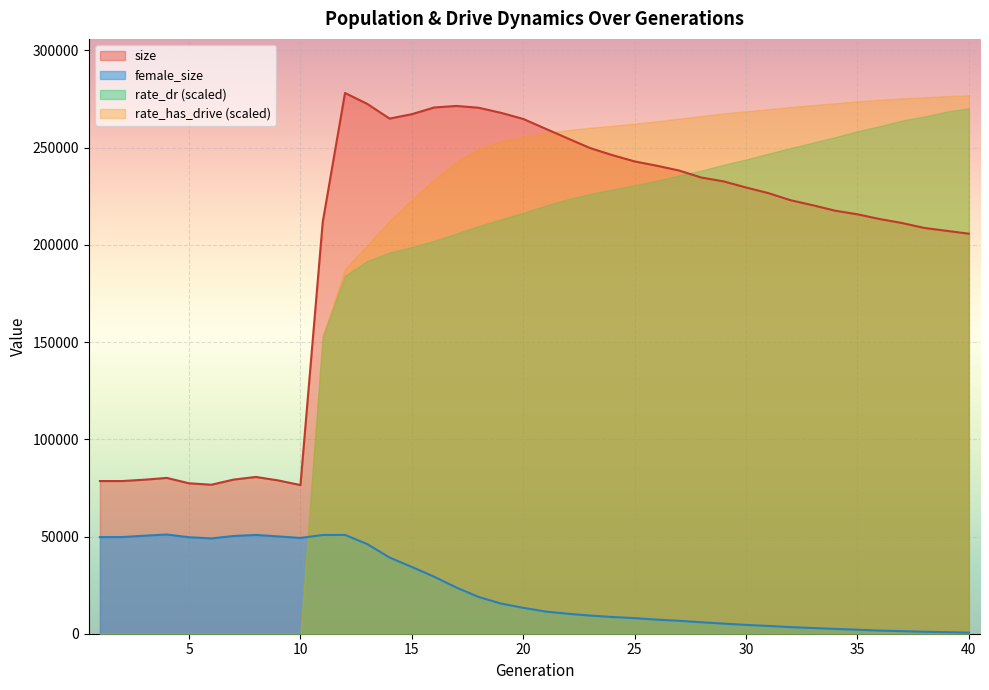

Does the chart display data point markers on the line(s)?

No